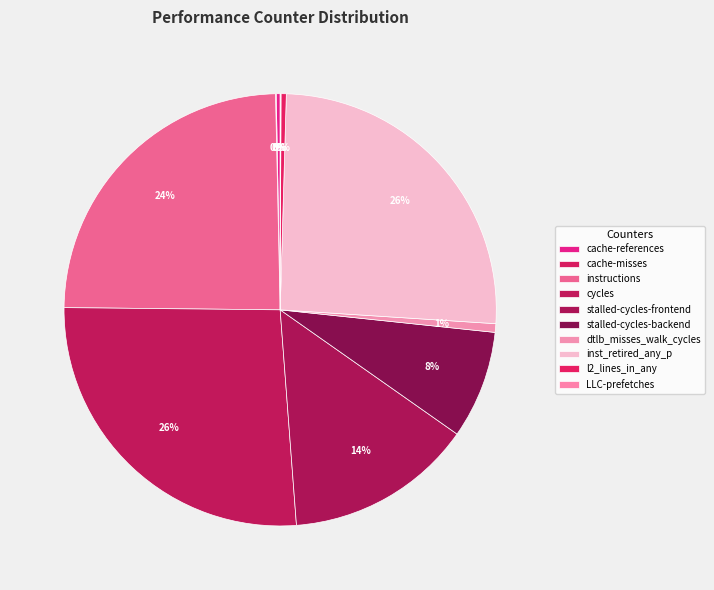

To the nearest percent, what is the combined percentage of cache-misses and cycles?

26%